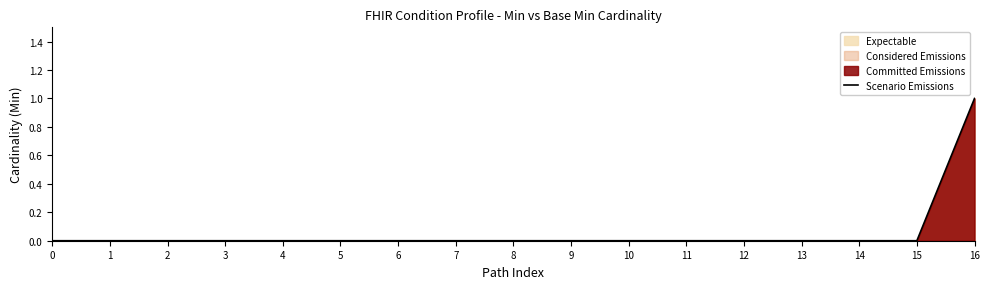

Reading left to right, extract all data points from this chart.

0=0	1=0	2=0	3=0	4=0	5=0	6=0	7=0	8=0	9=0	10=0	11=0	12=0	13=0	14=0	15=0	16=1